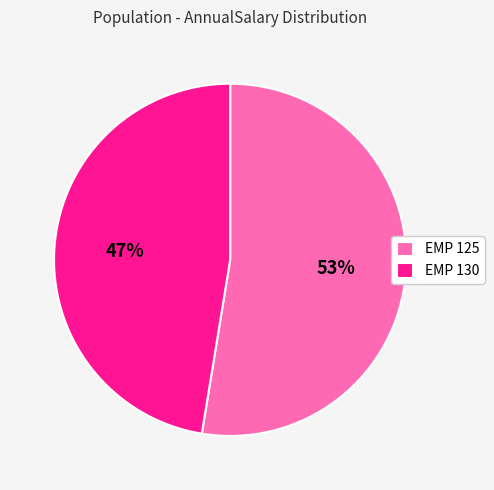

Do EMP 125 and EMP 130 together represent more than half of the pie?

Yes